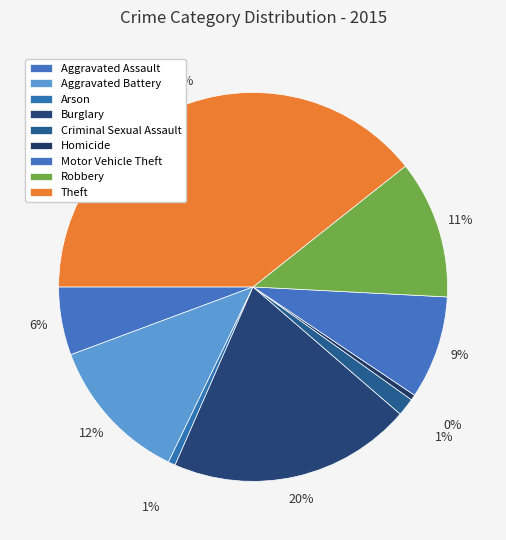

What is the largest slice in the pie chart?

Theft